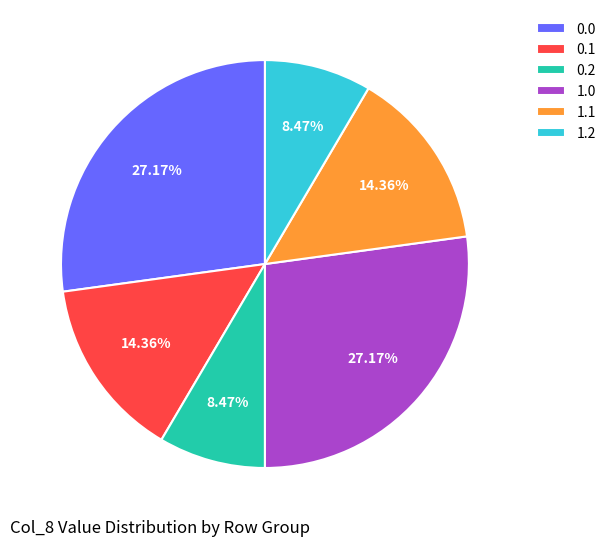

How much of the chart is everything except 0.2?

91.5%